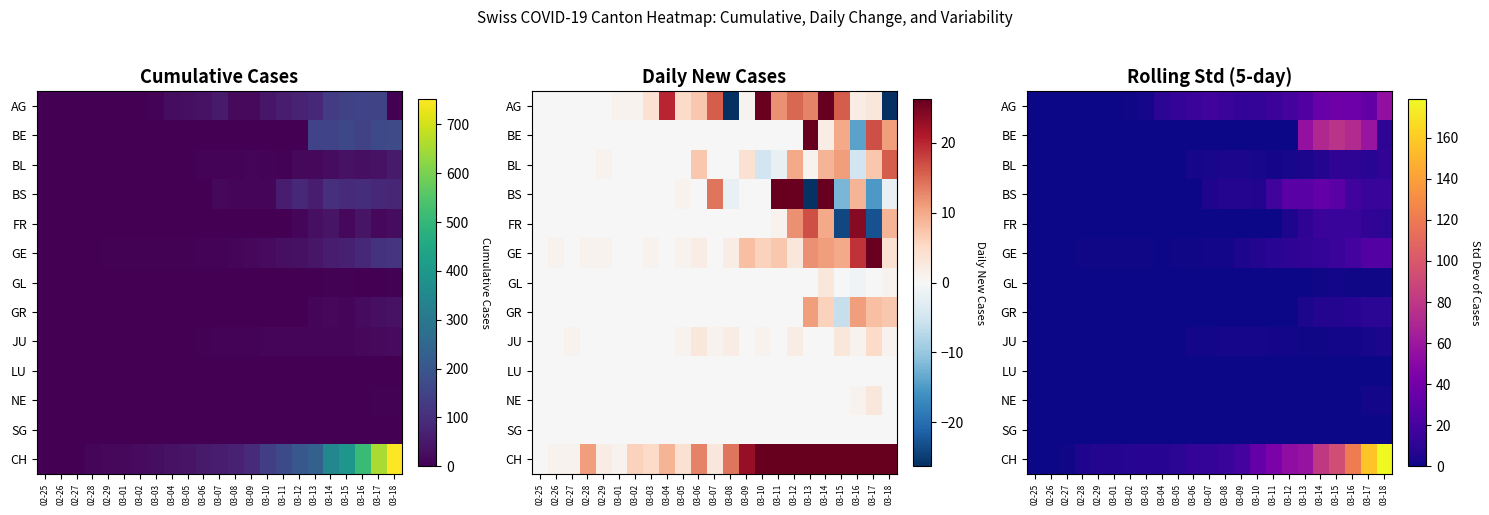

Between 03-11 and 03-15, which is larger?

03-15